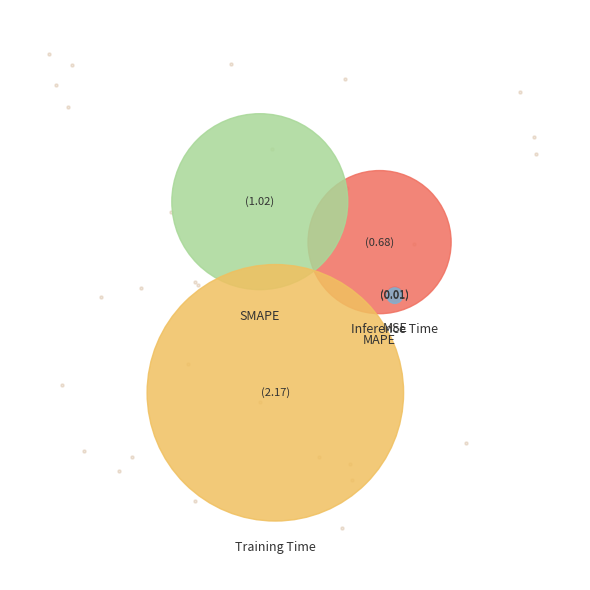

What is the largest slice in the pie chart?

Training Time